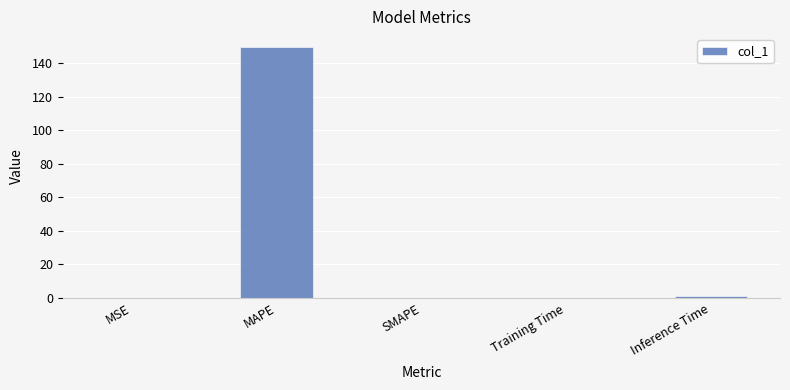

True or false: the data shows 0.0 at MSE.

True